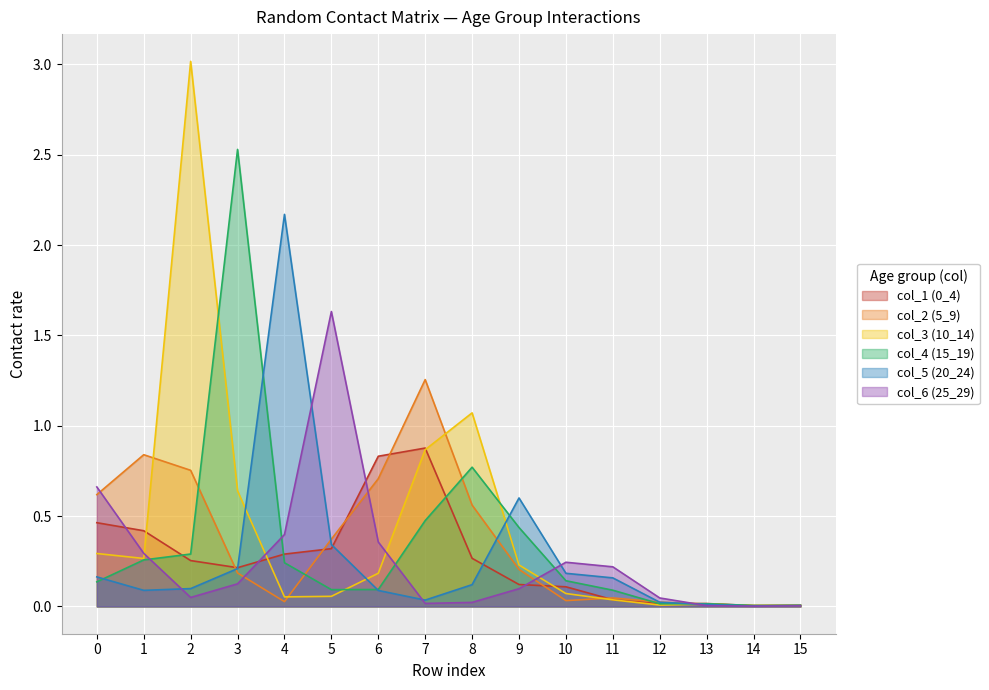

At which category does the chart reach its minimum across all series?

14